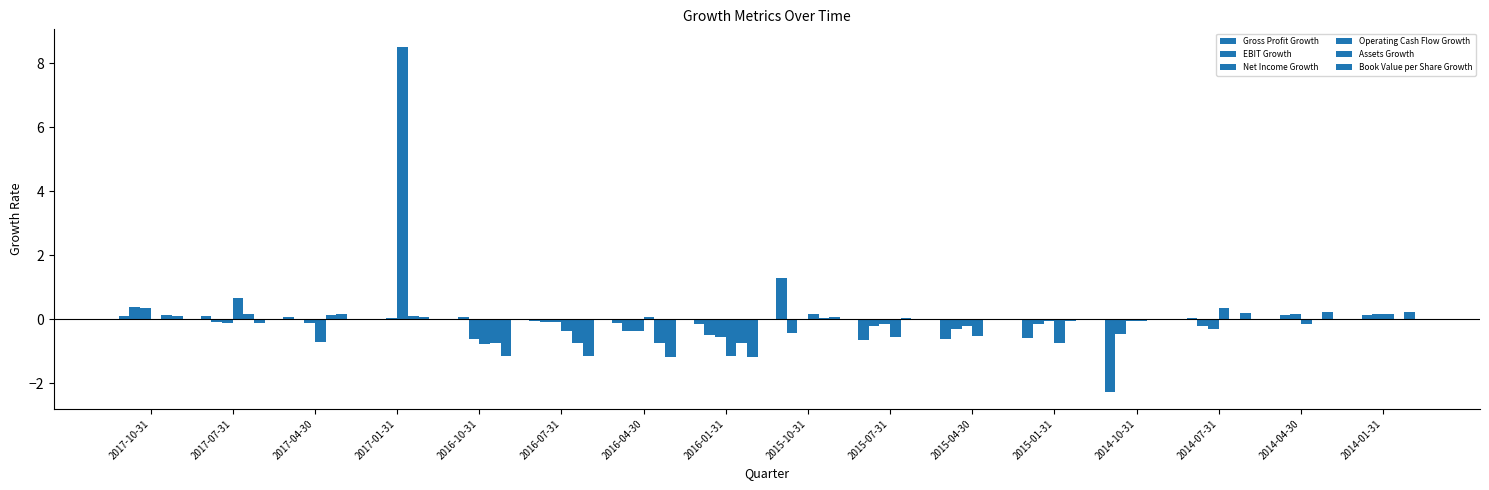

Reading left to right, what are all the values shown in this chart?

Gross Profit Growth: 0.1	0.1	0.1	-0.0	-0.0	-0.1	-0.1	-0.1	1.3	-0.6	-0.6	-0.6	-2.3	0.0	0.0	0.0
EBIT Growth: 0.4	-0.1	0.0	-0.0	0.1	-0.1	-0.4	-0.5	-0.4	-0.2	-0.3	-0.1	-0.4	-0.2	0.1	0.1
Net Income Growth: 0.3	-0.1	-0.1	0.0	-0.6	-0.1	-0.4	-0.6	-0.0	-0.1	-0.2	-0.0	-0.1	-0.3	0.2	0.2
Operating Cash Flow Growth: -0.0	0.7	-0.7	8.5	-0.8	-0.4	0.1	-1.1	0.2	-0.5	-0.5	-0.8	-0.0	0.4	-0.2	0.2
Assets Growth: 0.1	0.2	0.1	0.1	-0.7	-0.7	-0.7	-0.7	0.0	0.0	-0.0	-0.0	-0.0	-0.0	-0.0	-0.0
Book Value per Share Growth: 0.1	-0.1	0.2	0.1	-1.1	-1.2	-1.2	-1.2	0.1	-0.0	-0.0	-0.0	0.0	0.2	0.2	0.2